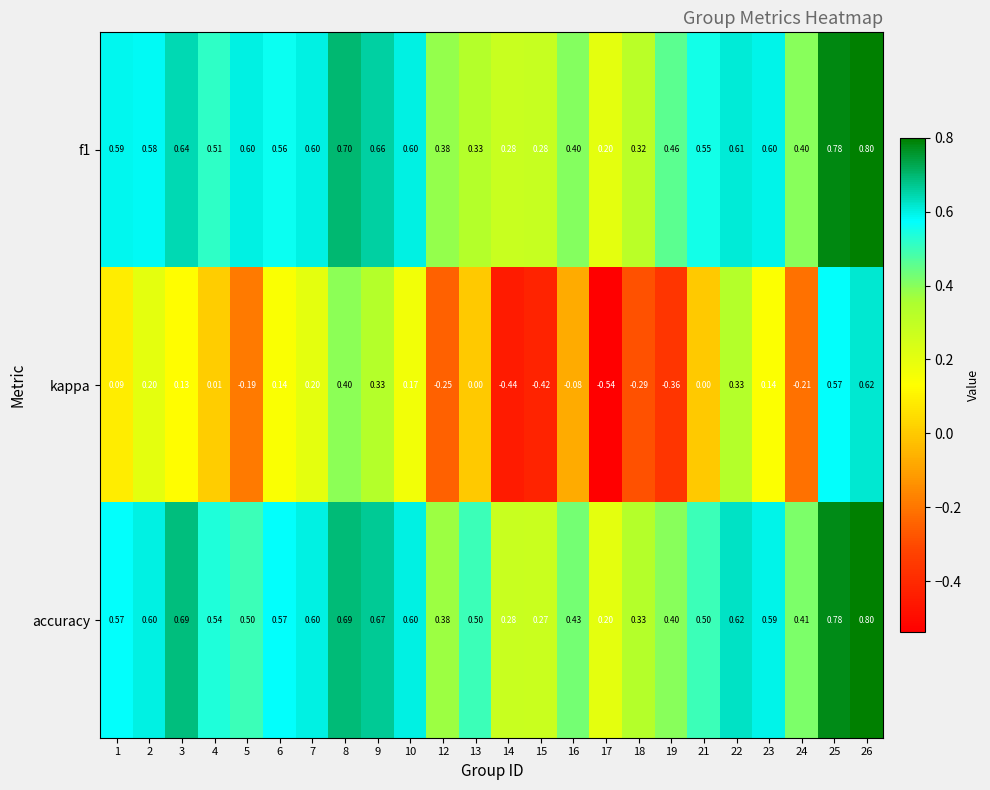

Which series changed the most between 6 and 17?

kappa